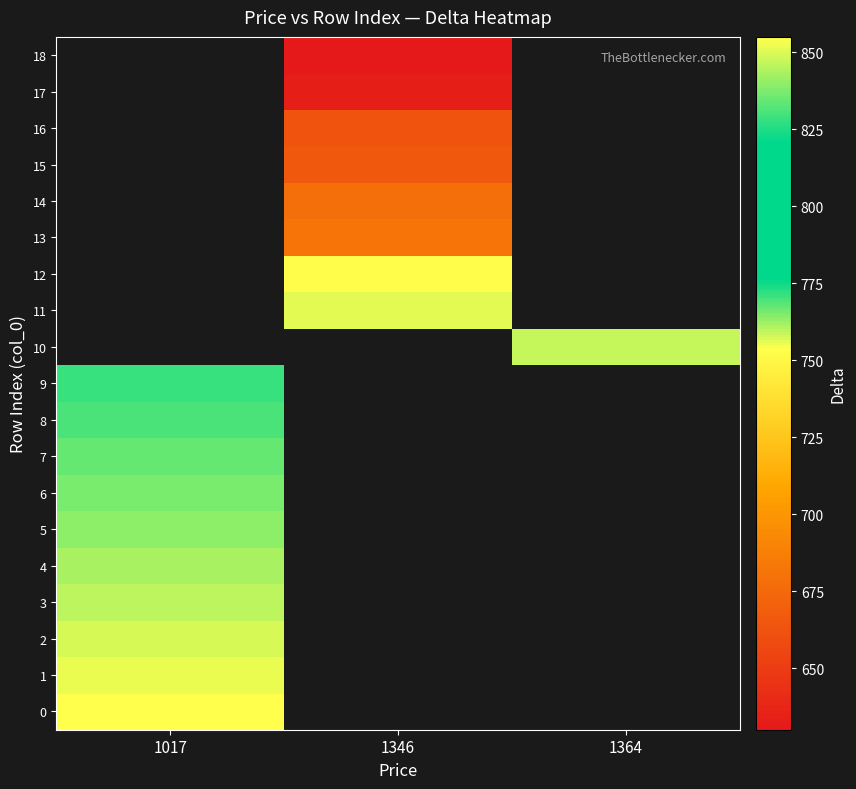

Between 1346 and 1017, which is larger?

1017